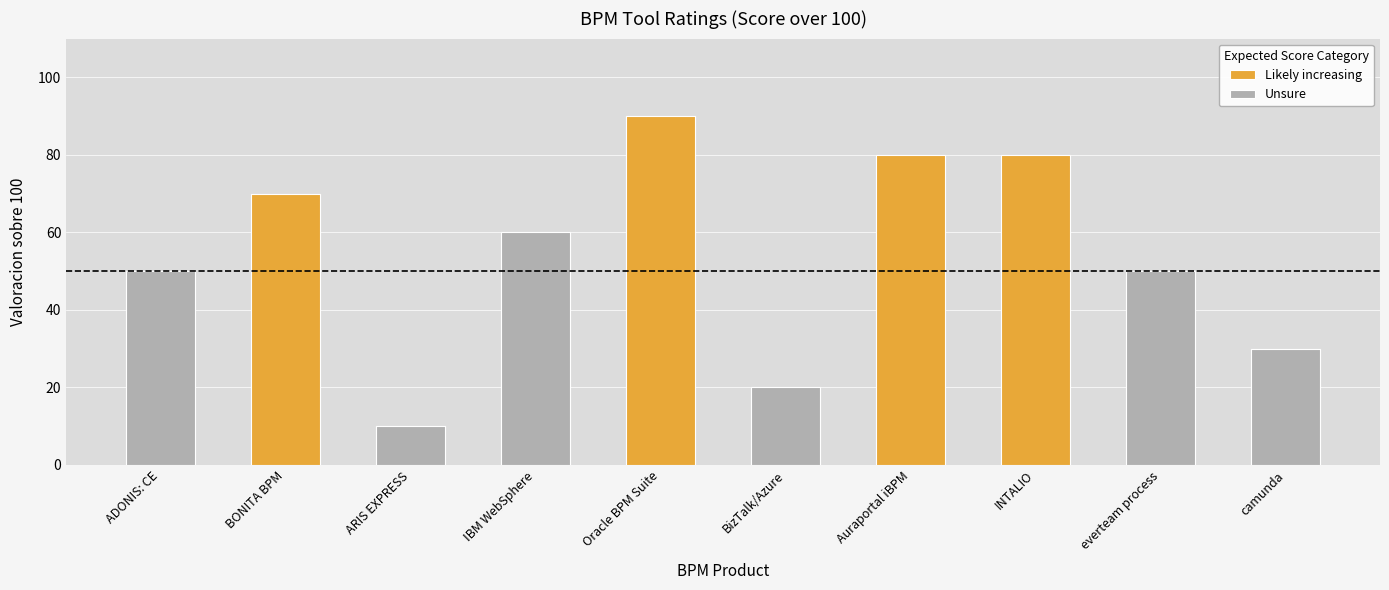

Where does the data first go above 60?

BONITA BPM